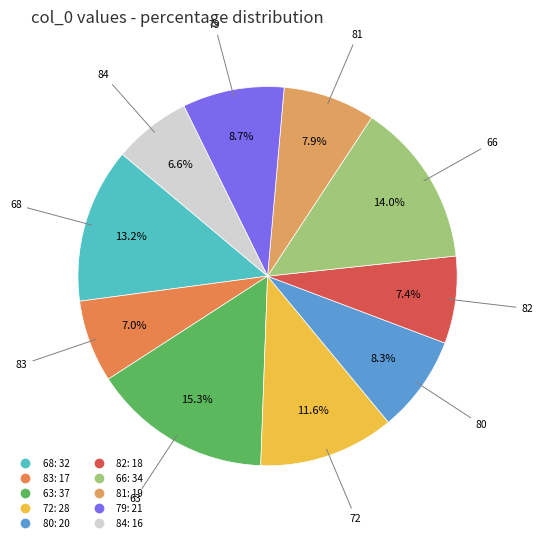

To the nearest percent, what is the average slice percentage?

10%